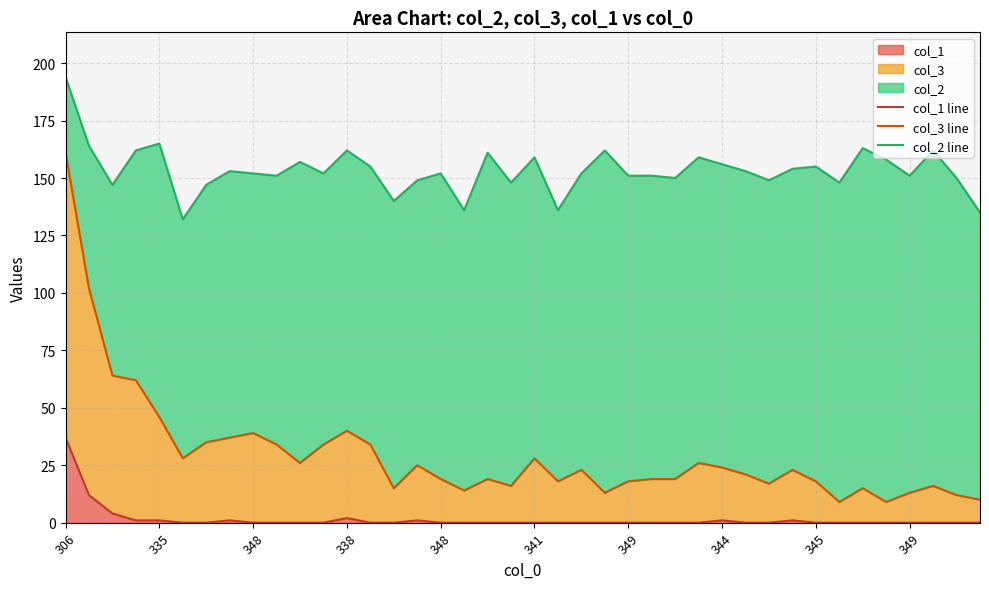

At which category is the sum across all series the highest?

306